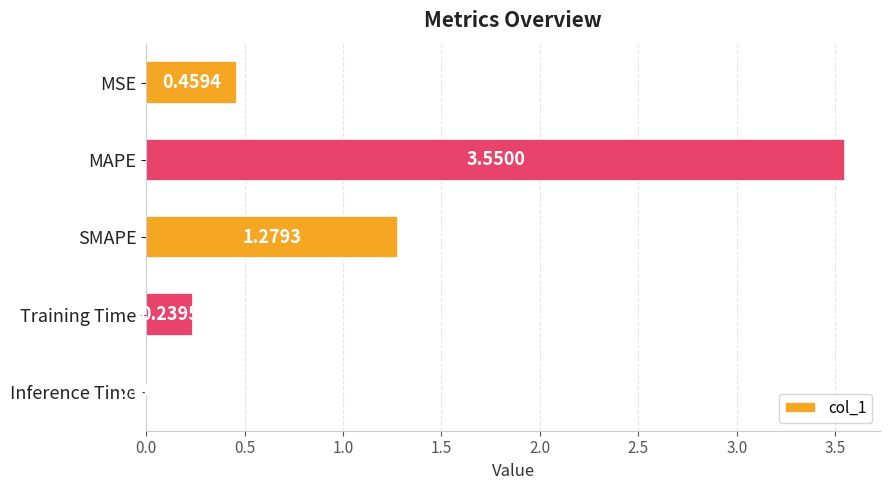

Which has a higher value, MAPE or Training Time?

MAPE